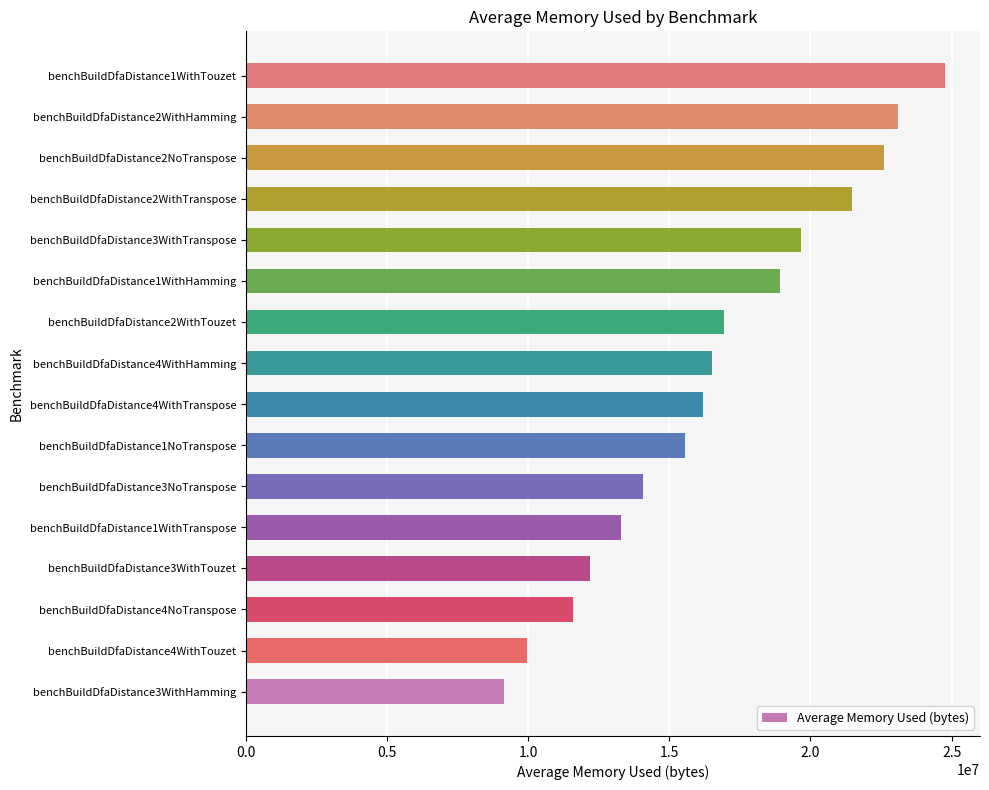

Is it true that the value at benchBuildDfaDistance1WithTranspose is 8783286.4?

False